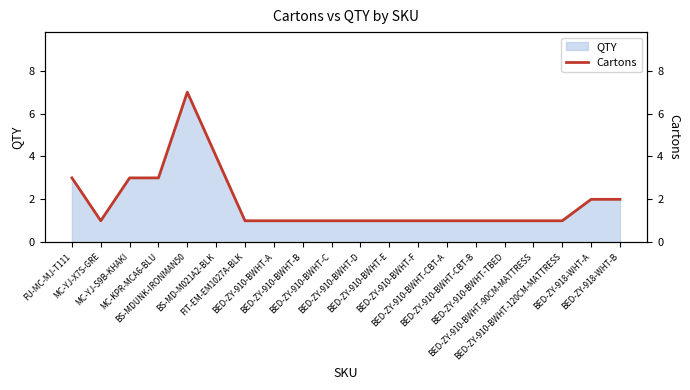

How many data points does each series have?

20